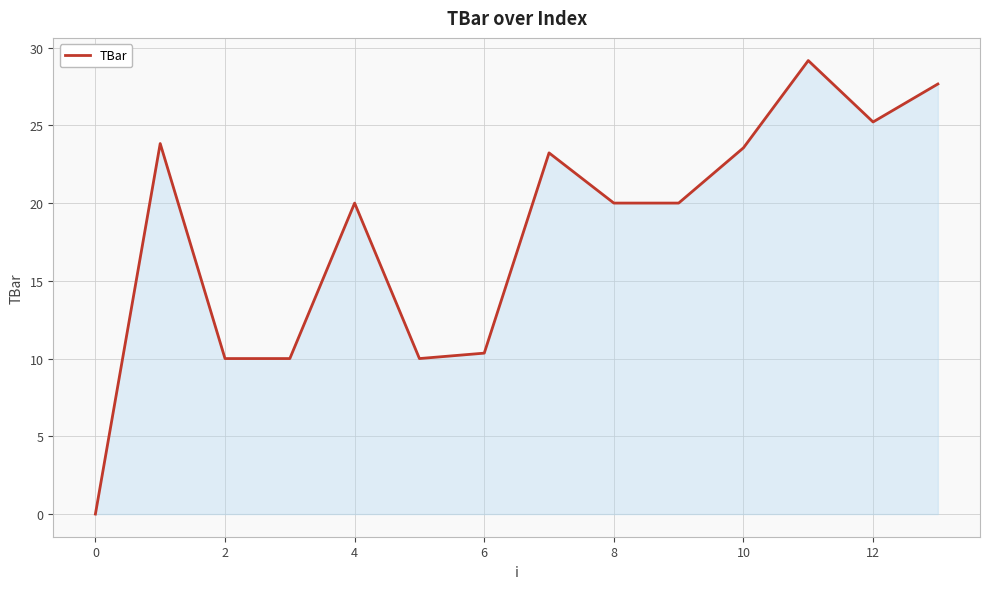

What is the maximum value shown in the chart?

29.2